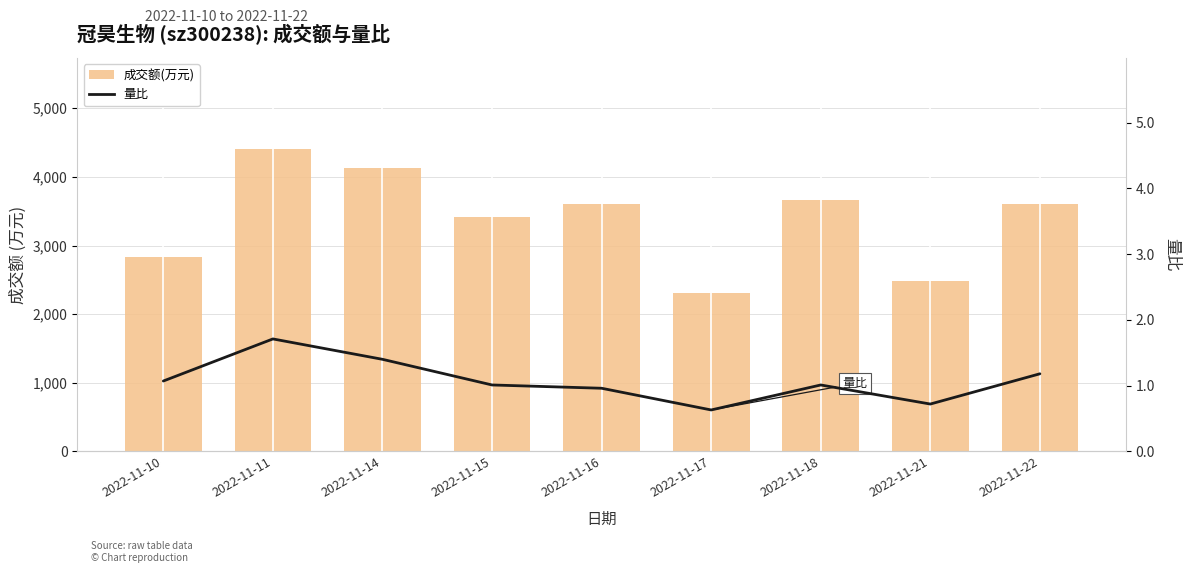

Which series has the largest total across all categories?

成交额(万元)